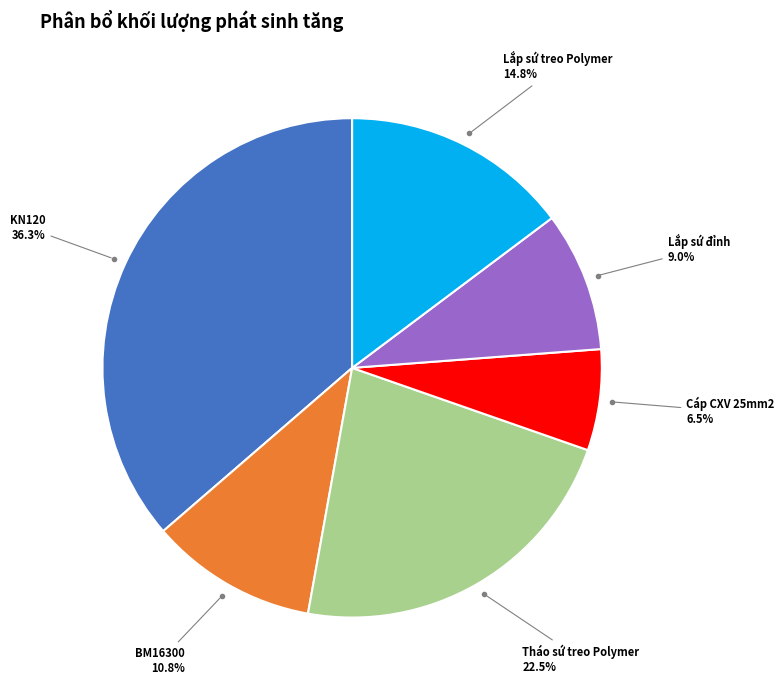

Does any single category account for the majority?

No